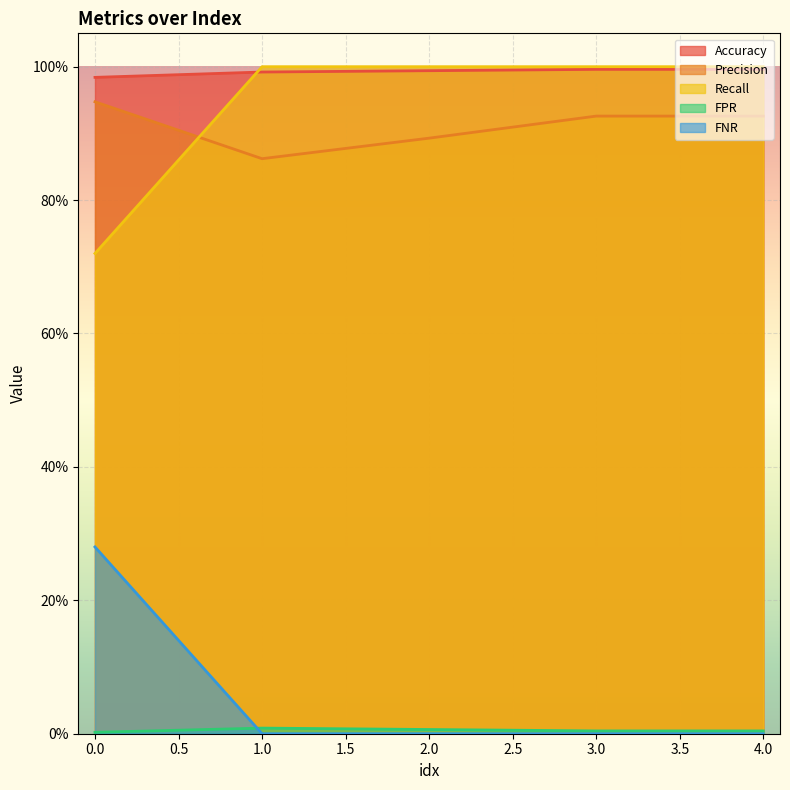

Does the chart display data point markers on the line(s)?

No